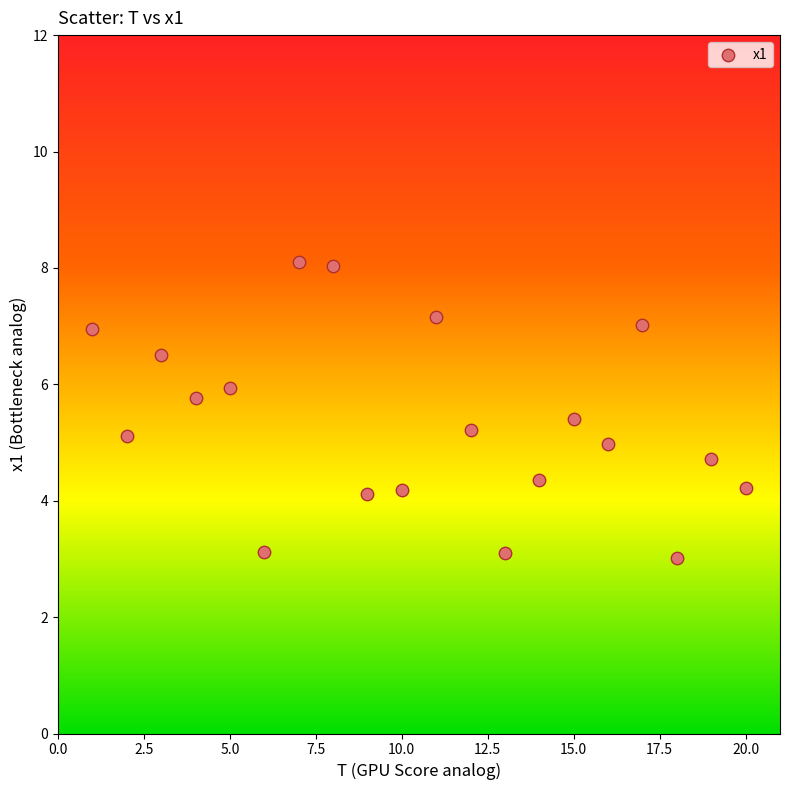

What is the range of Y values (max minus min)?

5.1